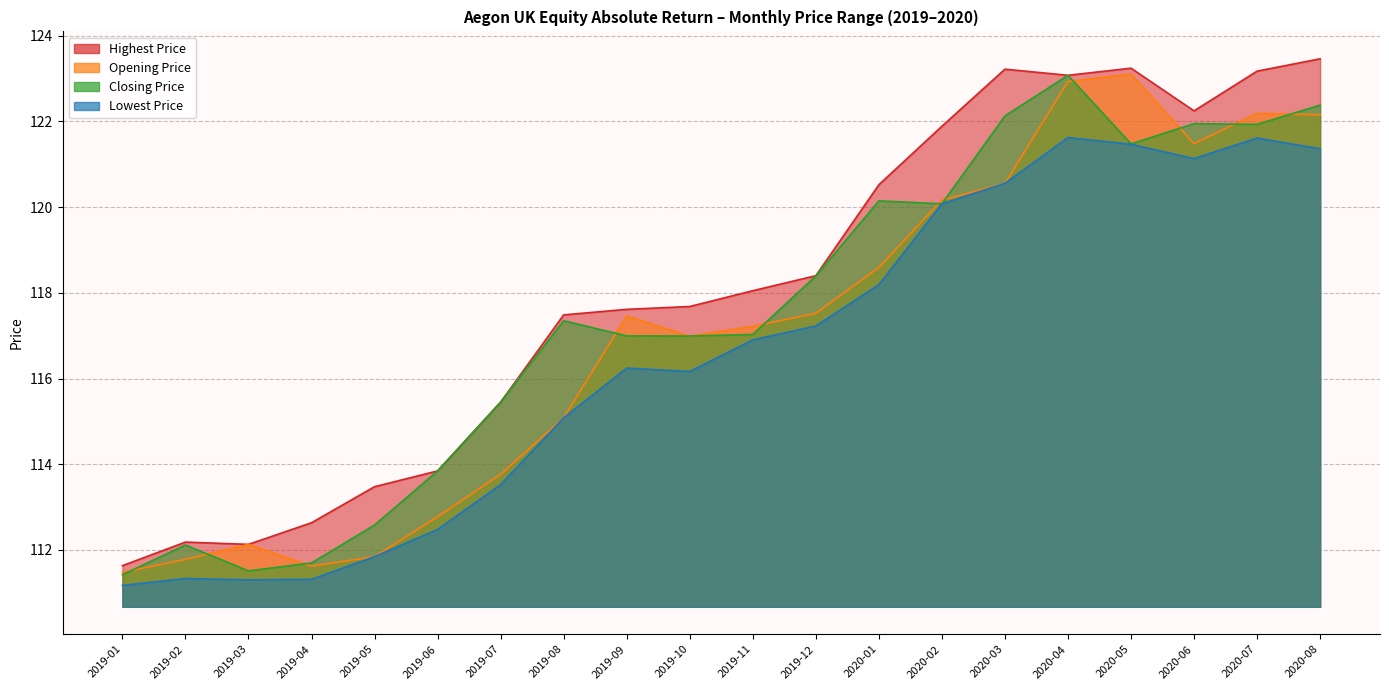

Where is Highest Price nearest to the value 117?

2019-08